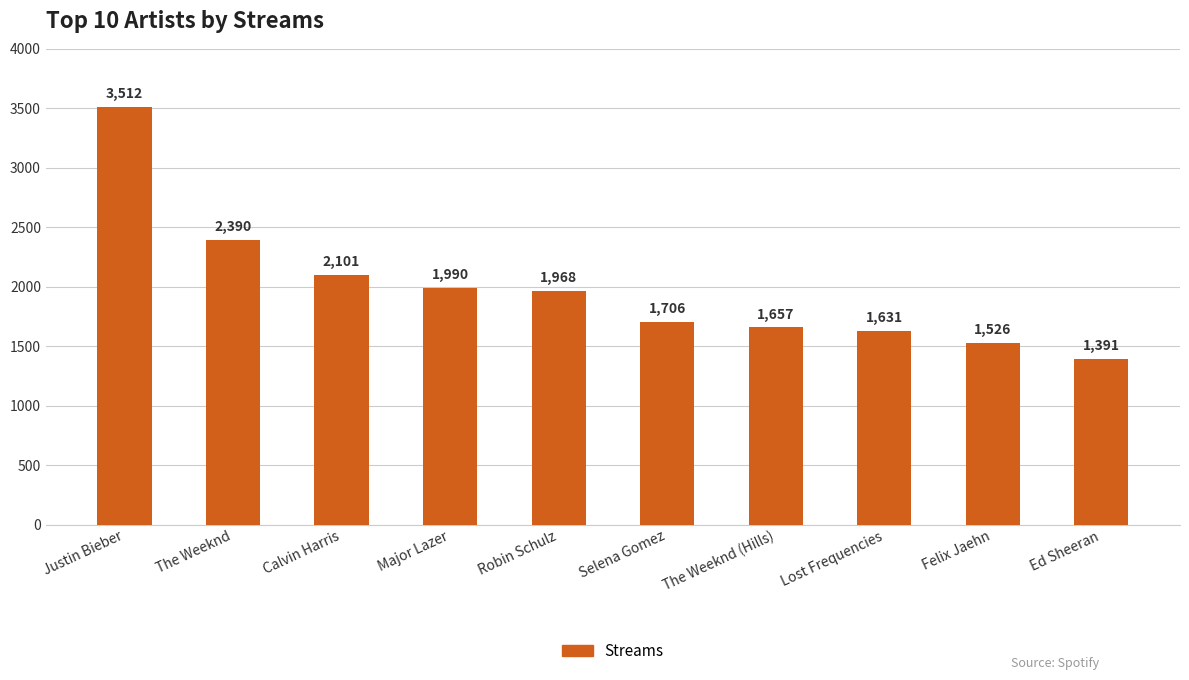

What is the maximum value shown in the chart?

3512